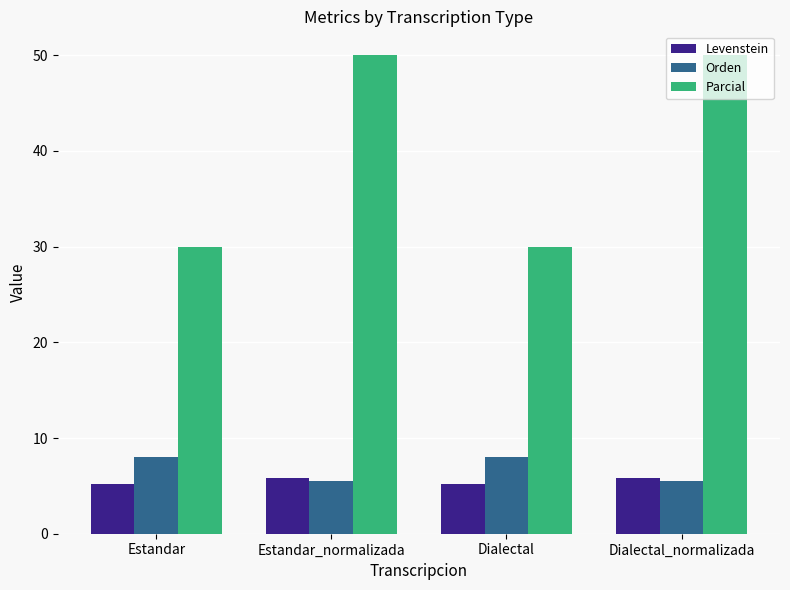

What is the total value across all series at Dialectal_normalizada?

61.3